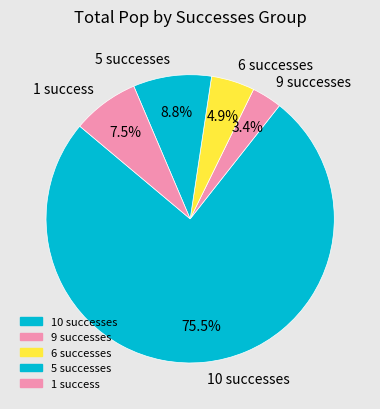

Between 9 successes and 10 successes, which is larger?

10 successes